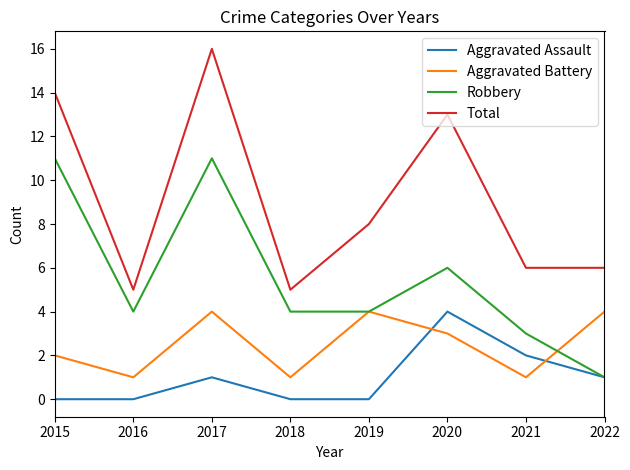

Is it true that Total equals 12 at 2019?

False